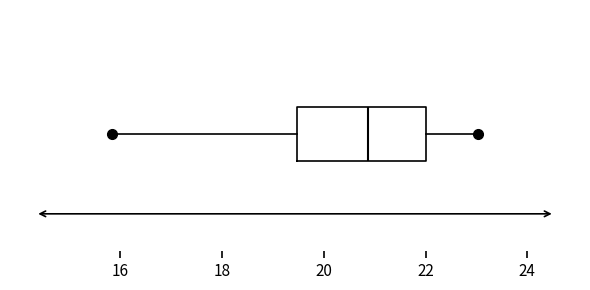

Transcribe this box plot: give where the median line is, the range the box spans, and where the two whiskers end, as read against the x-axis. The values are not printed on the chart, so give them approximately, as read against the axis.

median 20.8, box 19.4 to 22.0, whiskers 15.8 to 23.0